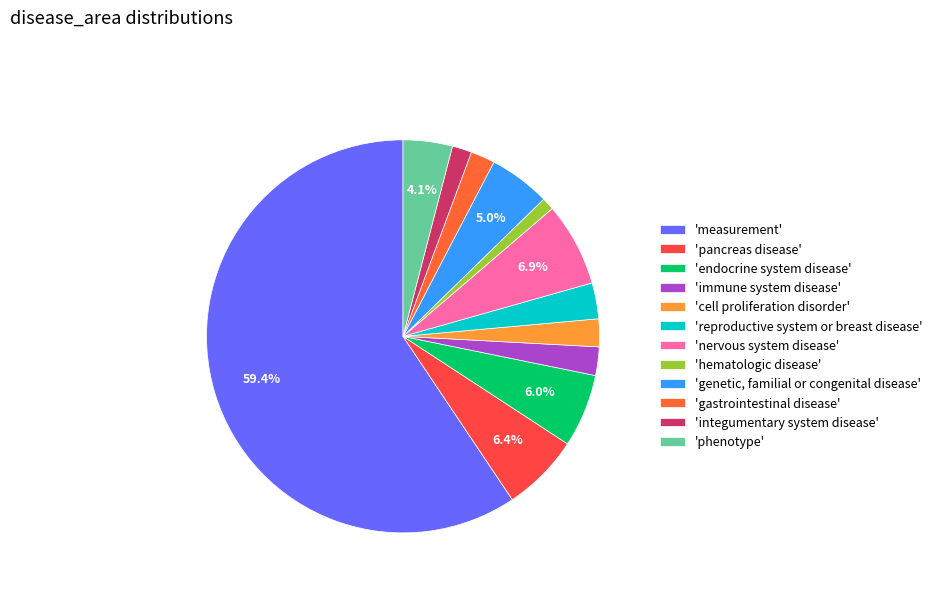

How many slices are in this pie chart?

12